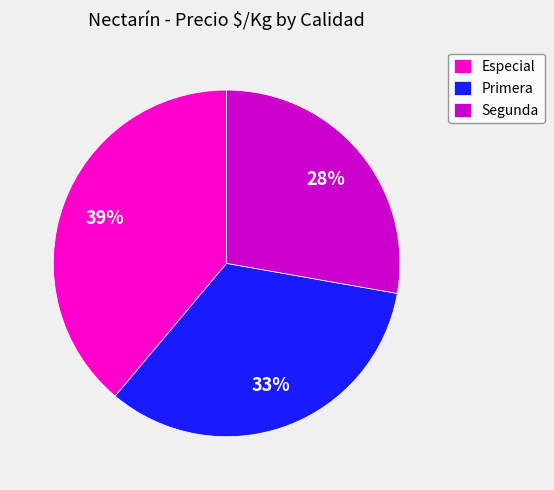

Between Especial and Segunda, which is larger?

Especial